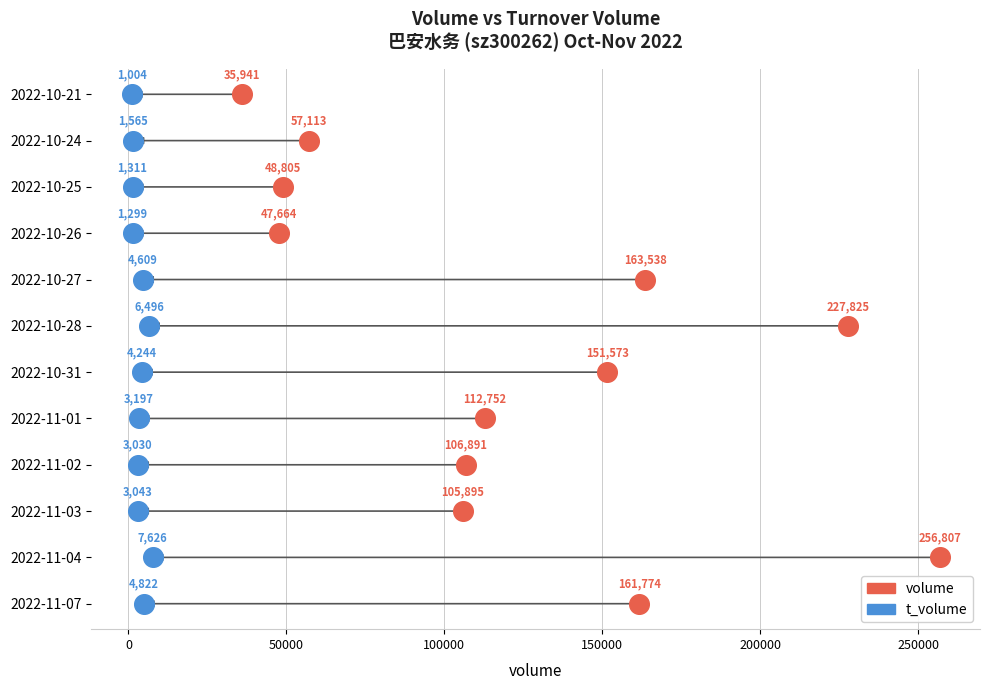

What are all the series names shown in the legend?

volume, t_volume